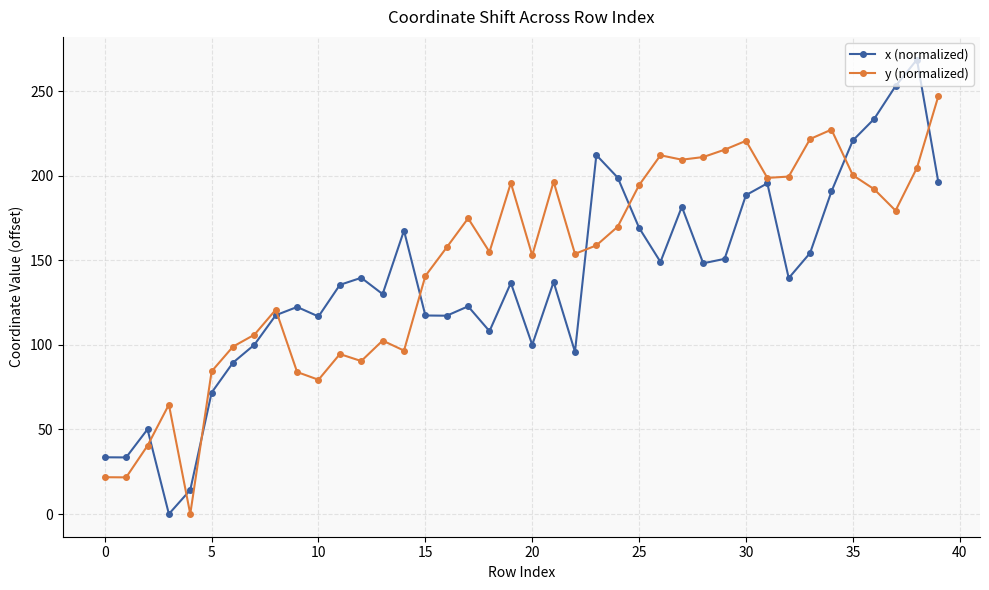

What is the maximum value for x (normalized)?

268.8